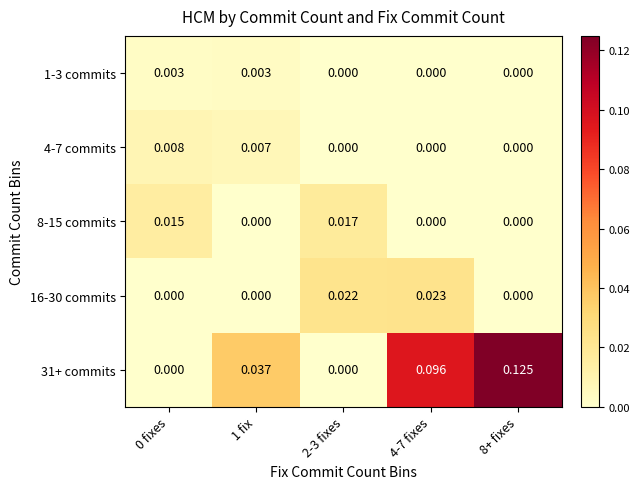

Is the value of 16-30 commits at 1 fix greater than the value of 8-15 commits at 0 fixes?

No